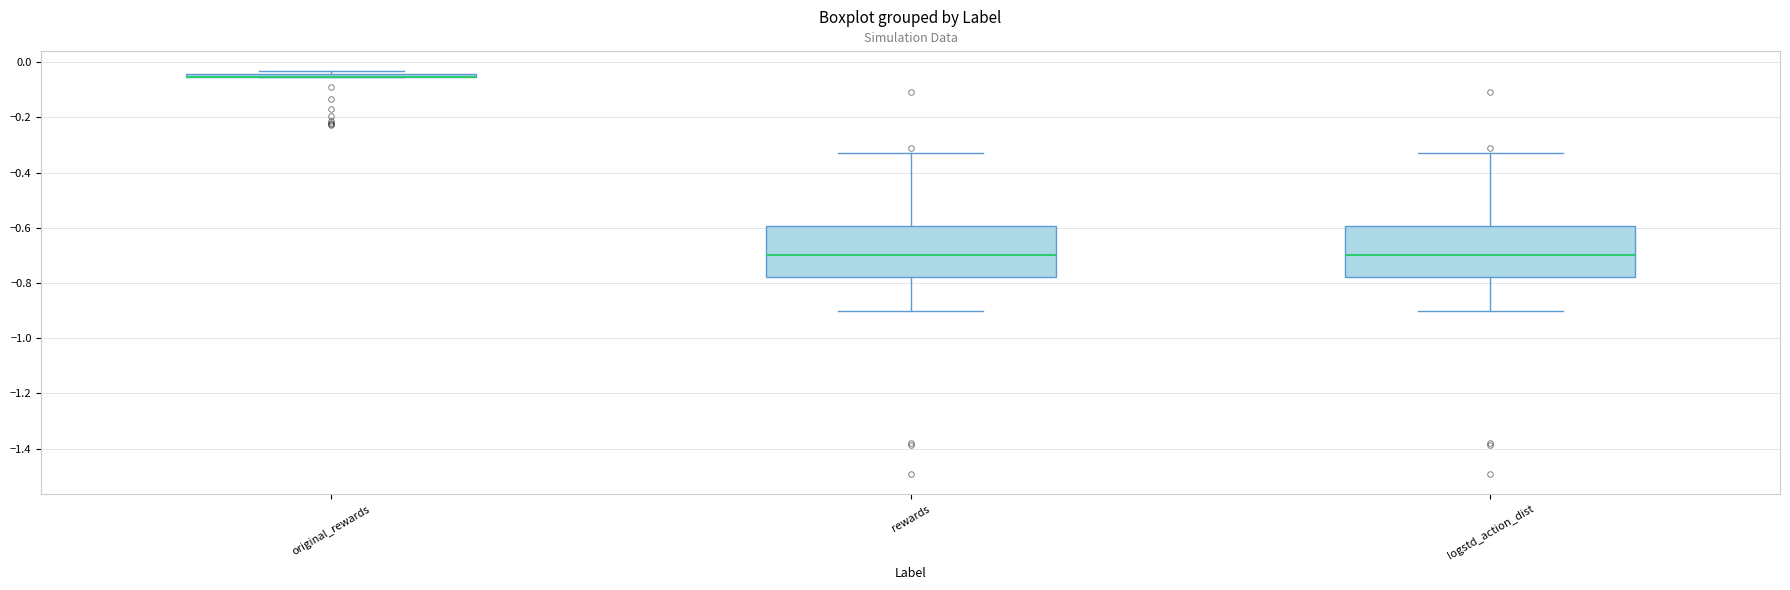

Reading left to right, transcribe this box plot: for each box, give where its median line is, the range the box spans, and where its two whiskers end, as read against the y-axis. The values are not printed on the chart, so give them approximately, as read against the axis.

original_rewards: box collapsed to a line at -0.06, whiskers -0.06 to -0.04
rewards: median -0.70, box -0.78 to -0.60, whiskers -0.90 to -0.34
logstd_action_dist: median -0.70, box -0.78 to -0.60, whiskers -0.90 to -0.34